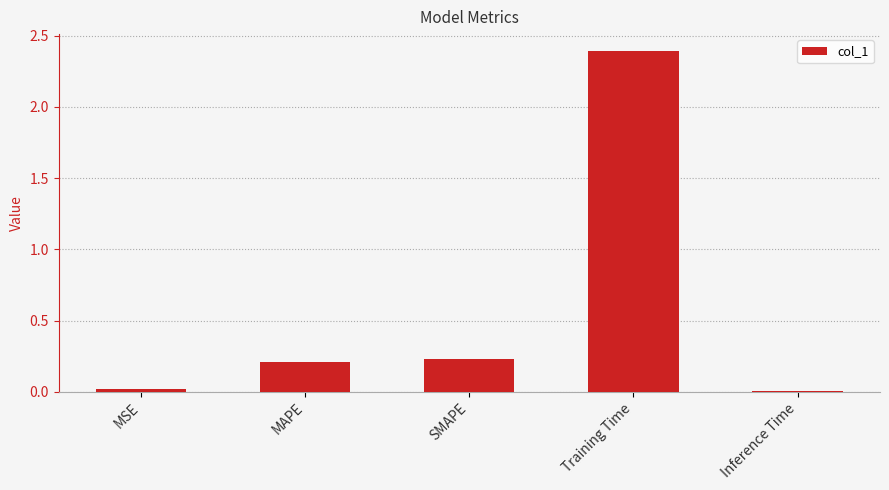

Is it true that the value at MSE is 0.0?

True